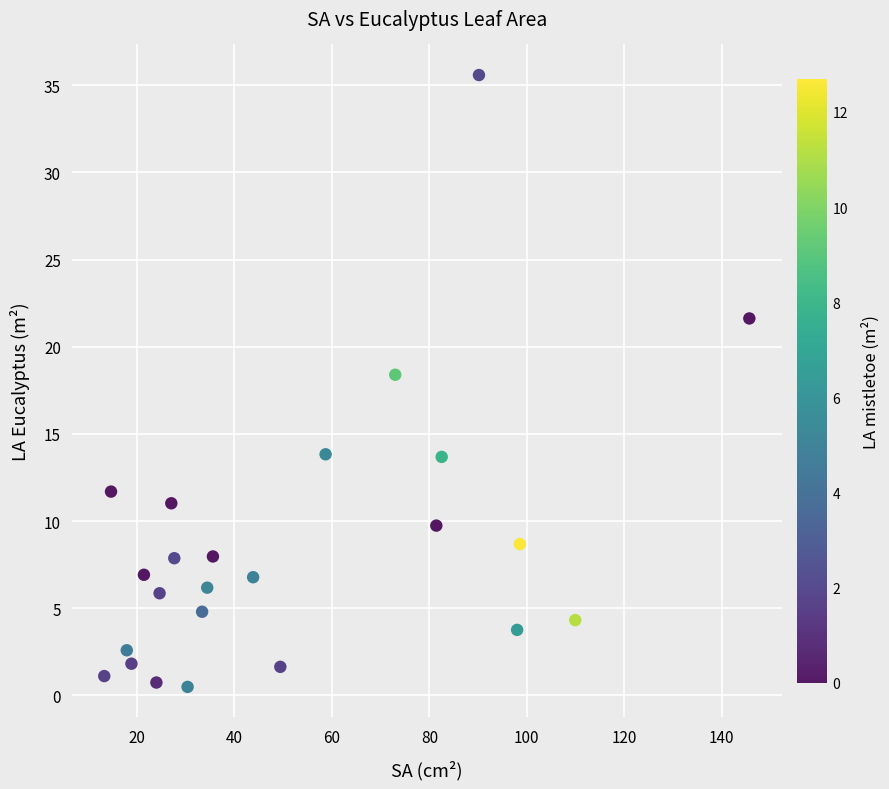

What is the range of Y values (max minus min)?

35.1